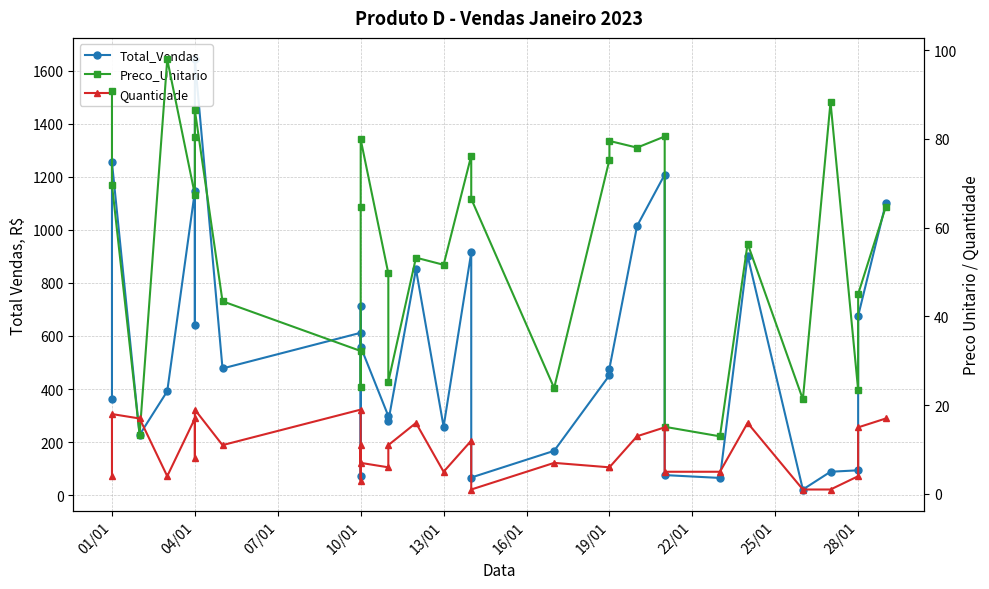

Count the number of data series in this chart.

3